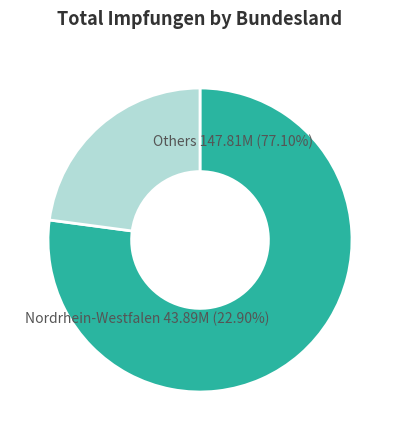

Does Sachsen-Anhalt account for over 50% of the chart?

No